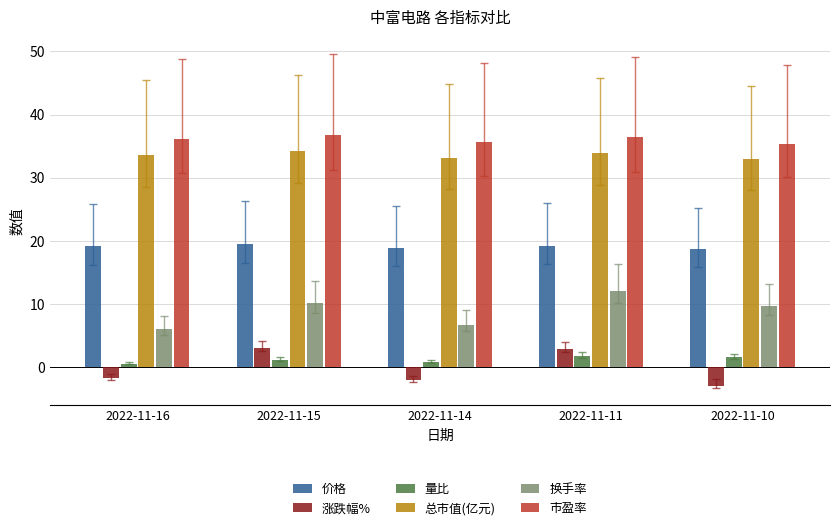

What is the total value across all series at 2022-11-10?

95.5